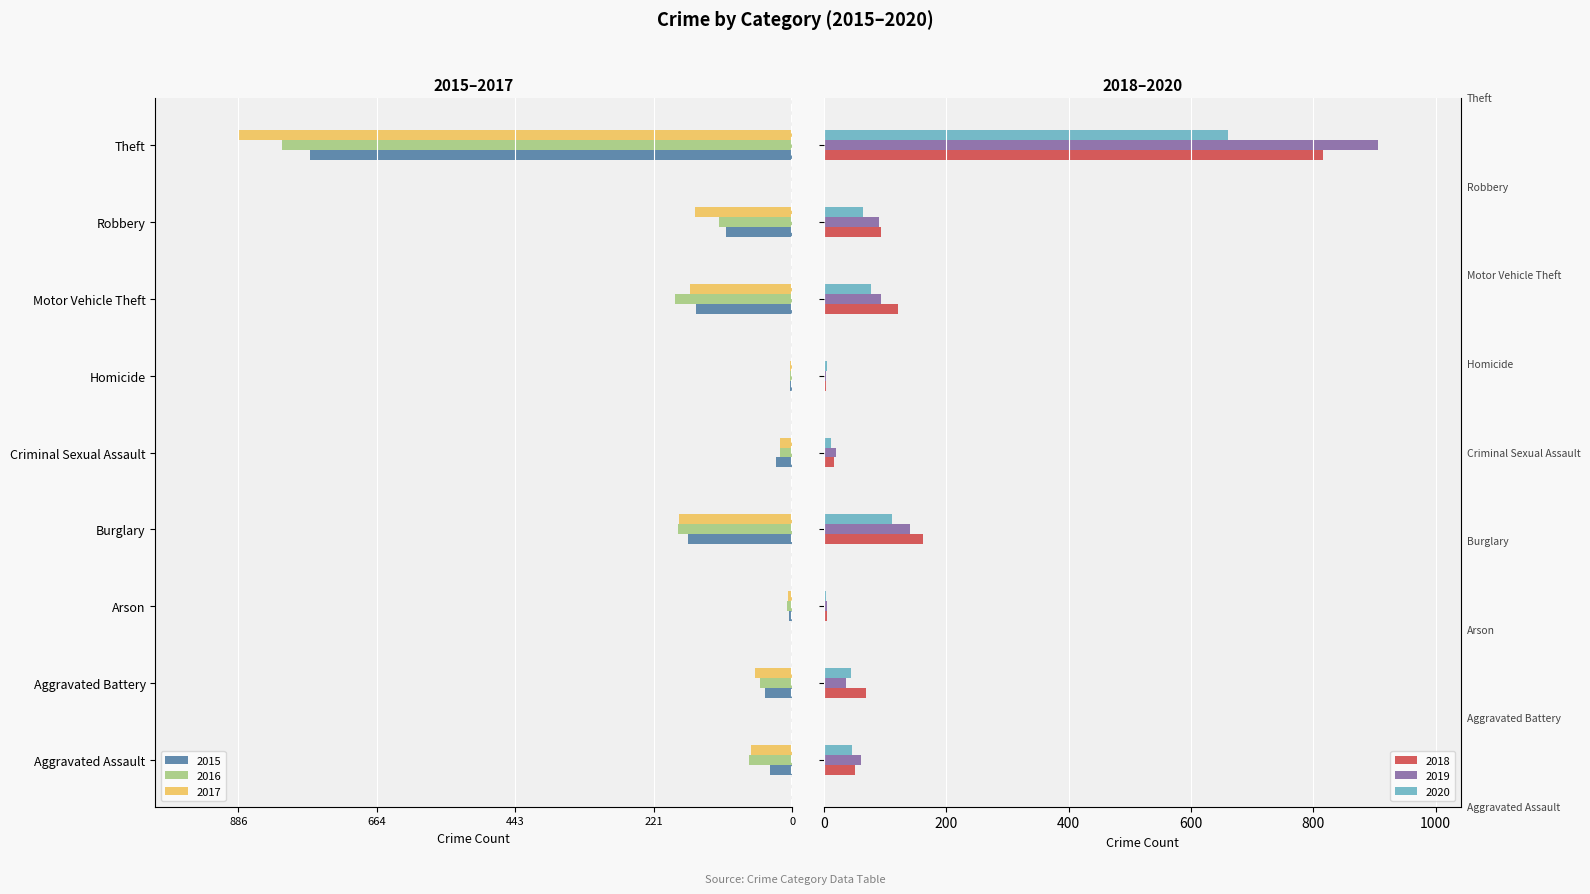

What is the difference between the maximum and minimum values in the 2016 series?

812